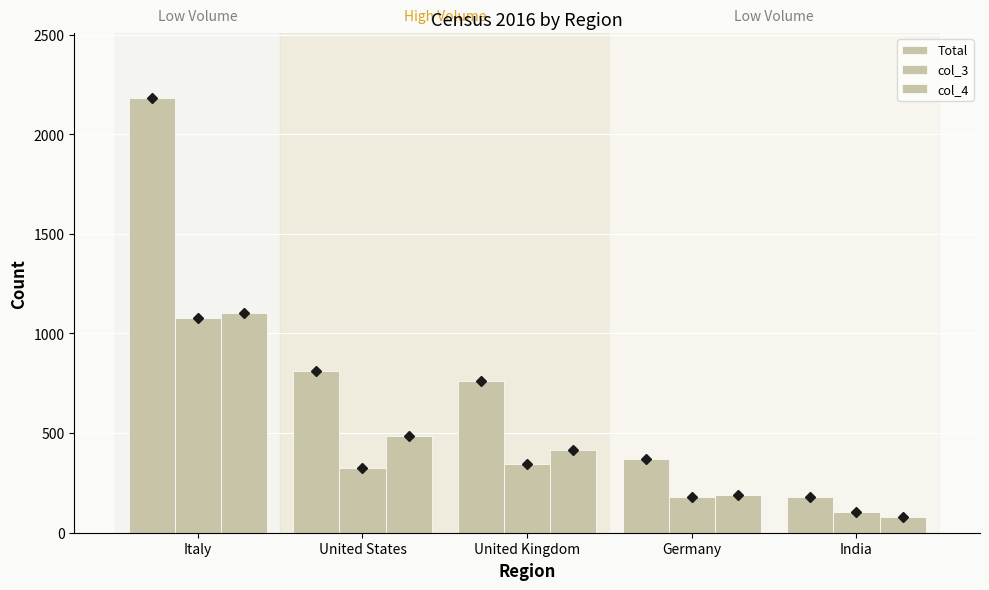

List the labels in order of col_4 value, smallest first.

India, Germany, United Kingdom, United States, Italy